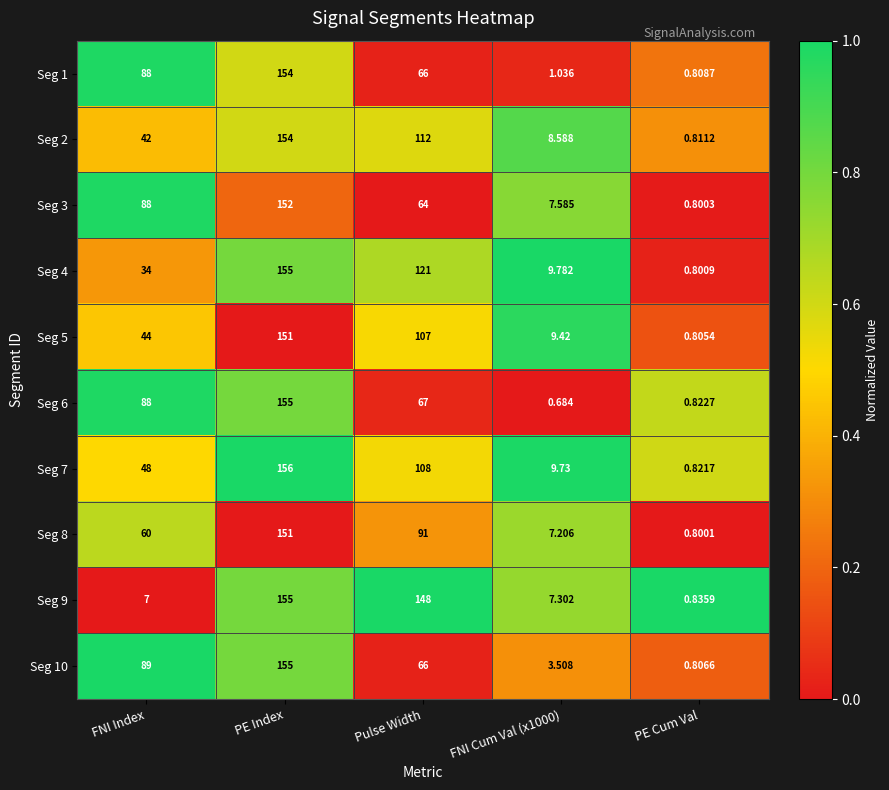

At which category is the sum across all series the highest?

PE Index